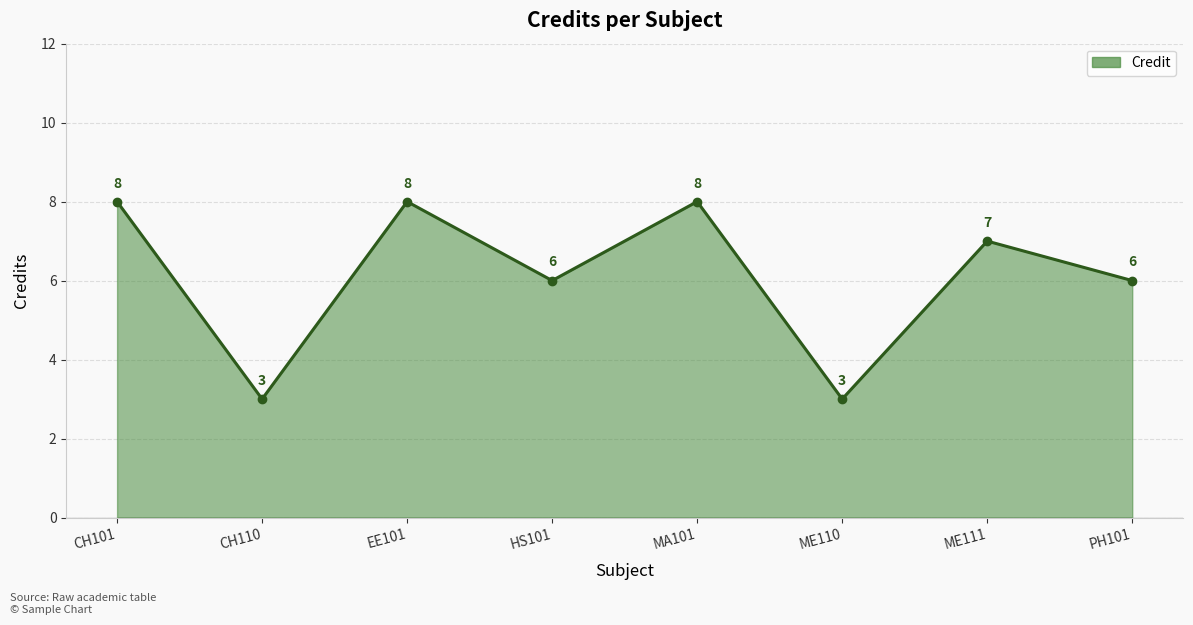

What is the average value?

6